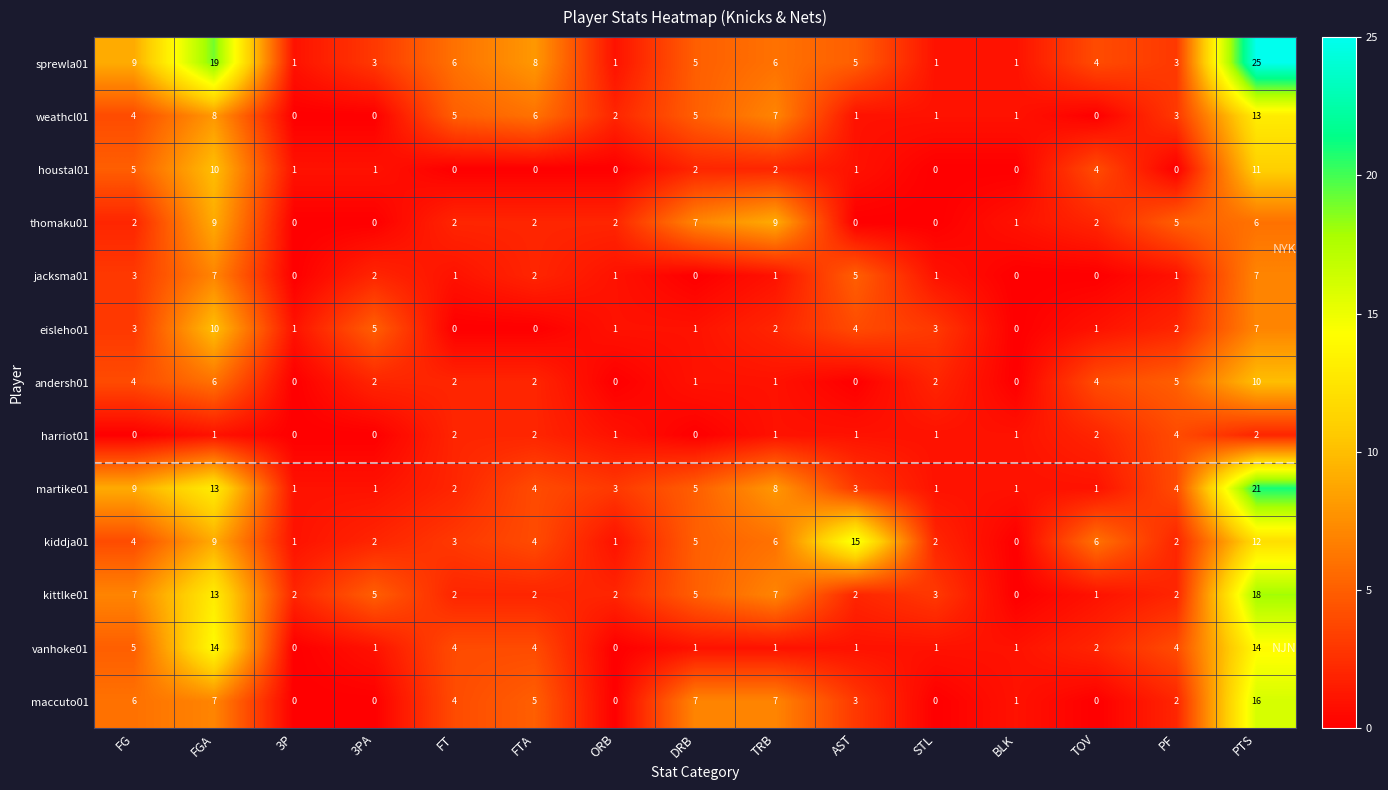

The value of harriot01 at 3P is 0. True or false?

True